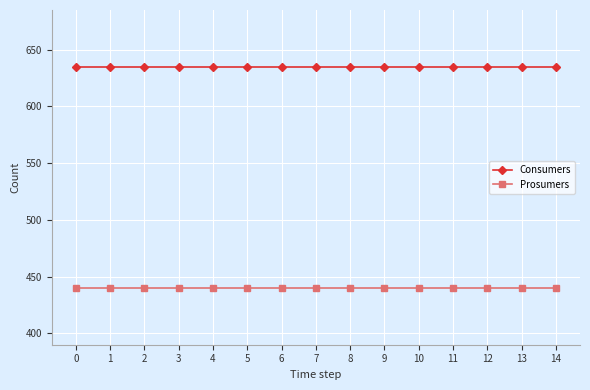

How many lines are shown in the chart?

2